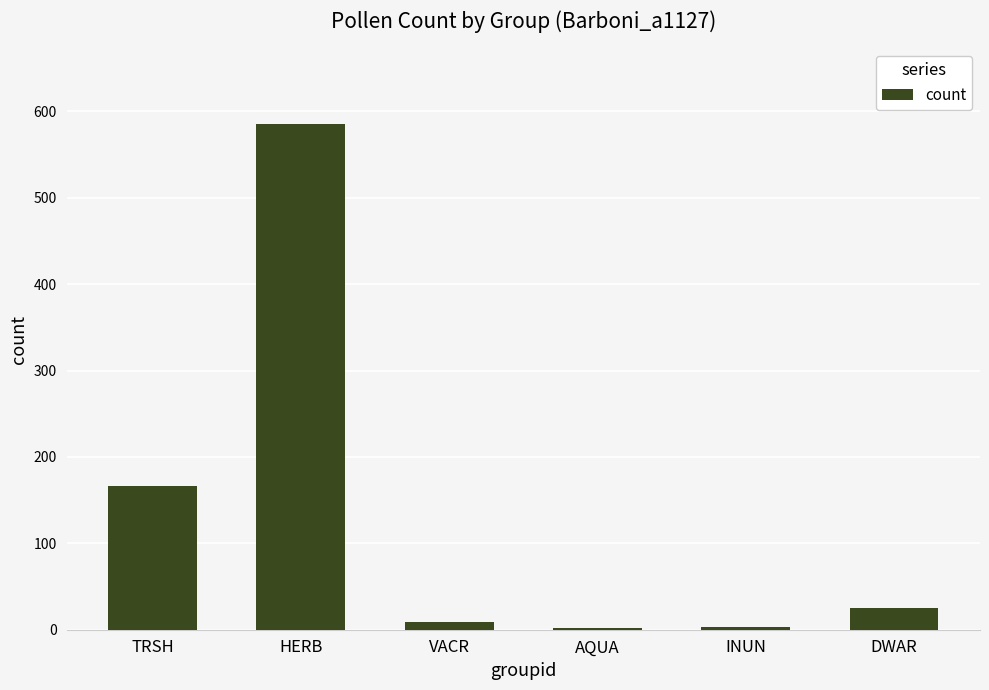

What is the change in value from HERB to DWAR?

-560